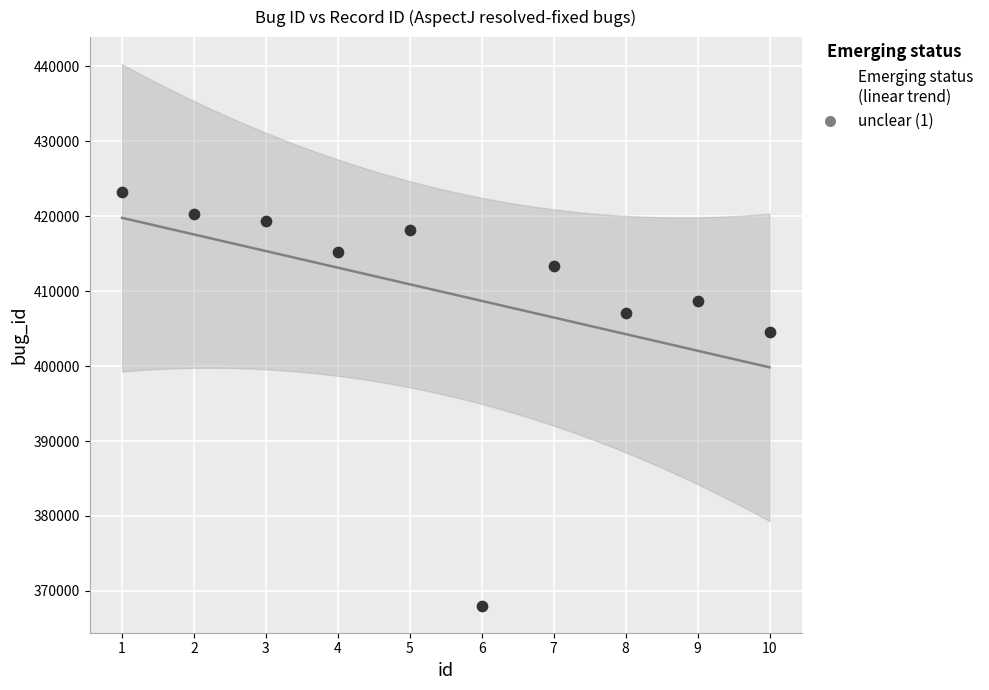

What Y value in the scatter plot is closest to 395651?

404600